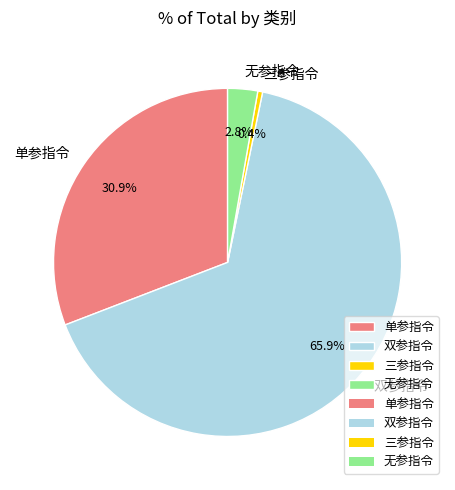

What is the ratio of the value at 双参指令 to the value at 单参指令?

2.1